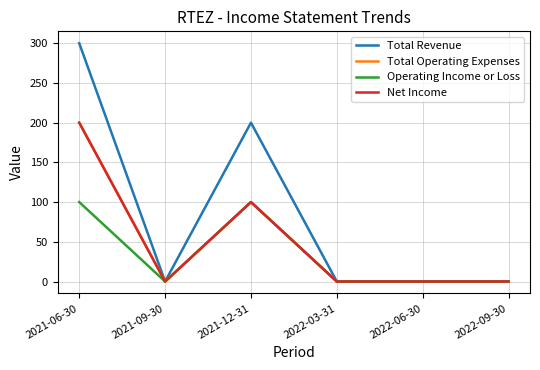

Between 2021-09-30 and 2022-09-30, which series saw the biggest shift?

Total Revenue